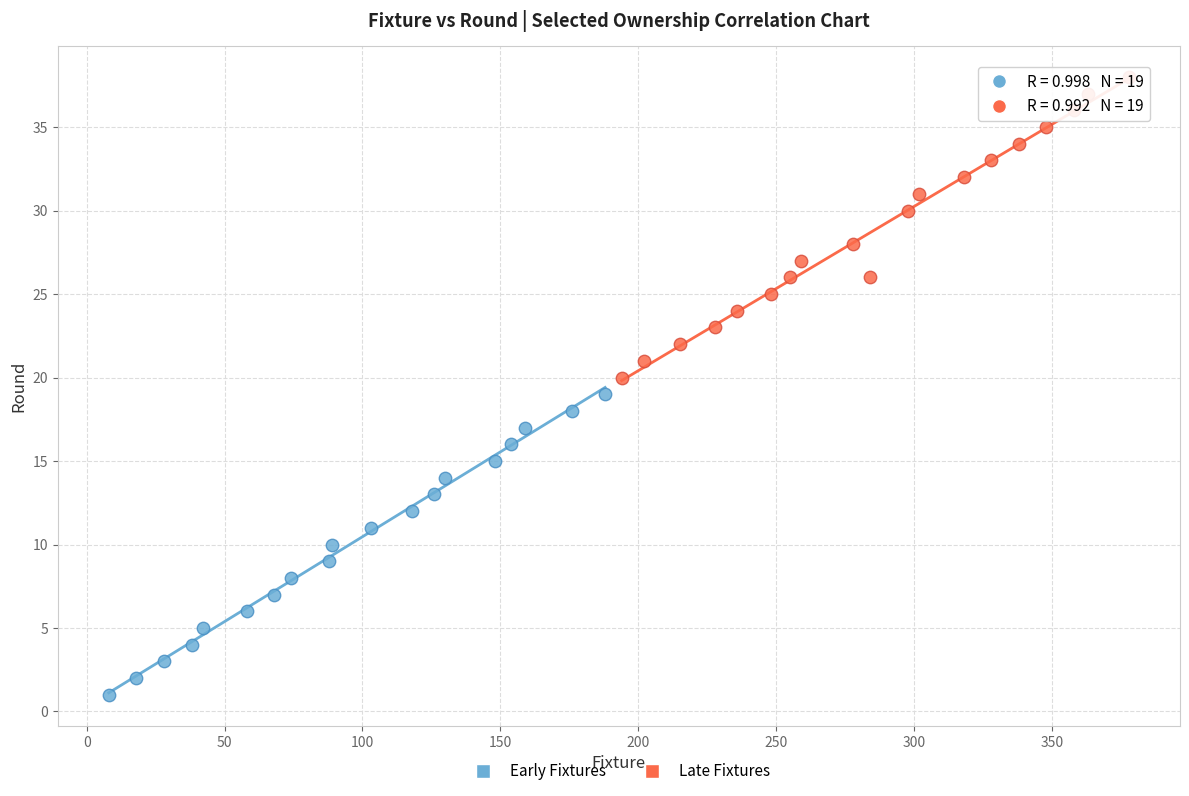

Which series contains the highest Y value?

Late Fixtures